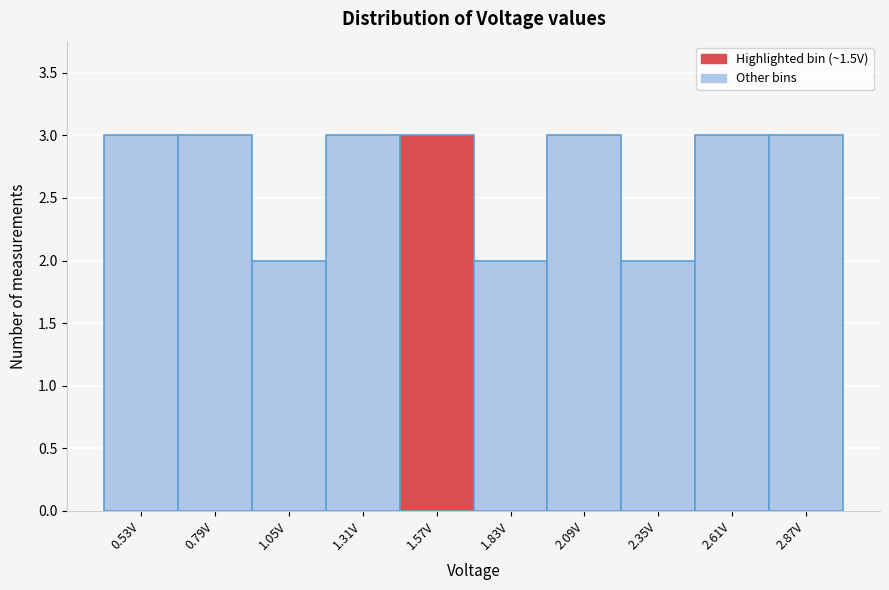

Reading left to right, list every bar in this chart as the range it spans on the x-axis followed by its height. Neither the bar edges nor the heights are printed on the chart, so give them approximately, as read against the axes.

0.40 to 0.66: 3
0.66 to 0.92: 3
0.92 to 1.18: 2
1.18 to 1.44: 3
1.44 to 1.70: 3
1.70 to 1.96: 2
1.96 to 2.22: 3
2.22 to 2.48: 2
2.48 to 2.74: 3
2.74 to 3.00: 3